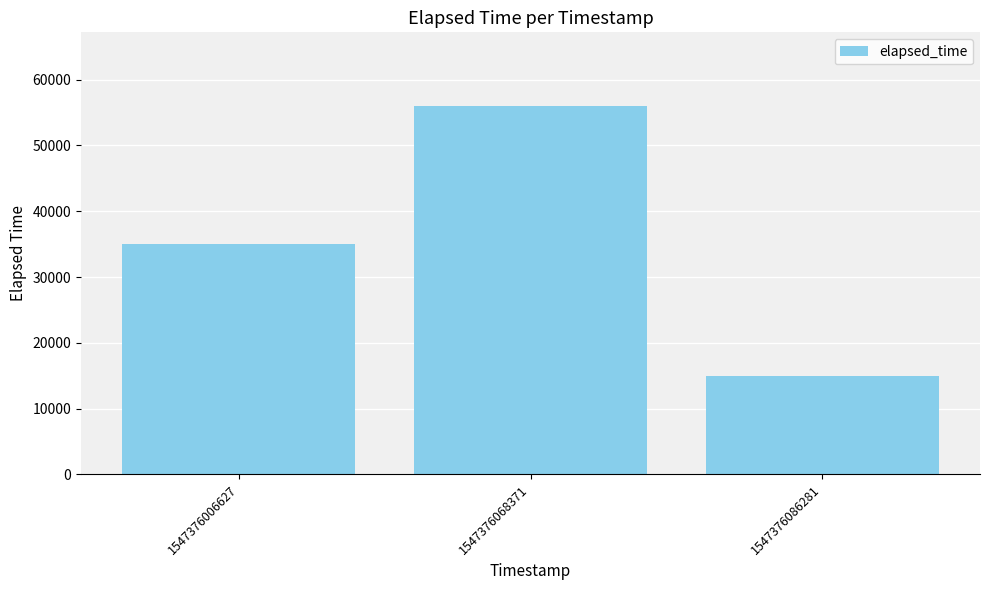

Approximately how many times larger is the value at 1547376068371 compared to 1547376086281?

3.7